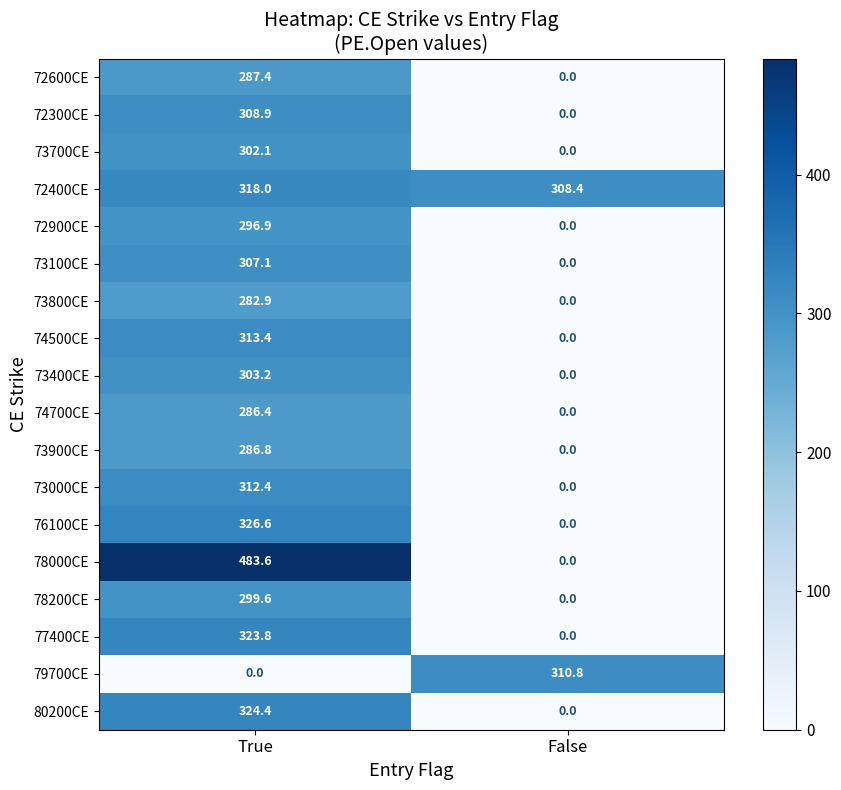

Rank the categories by 73800CE value from lowest to highest.

False, True